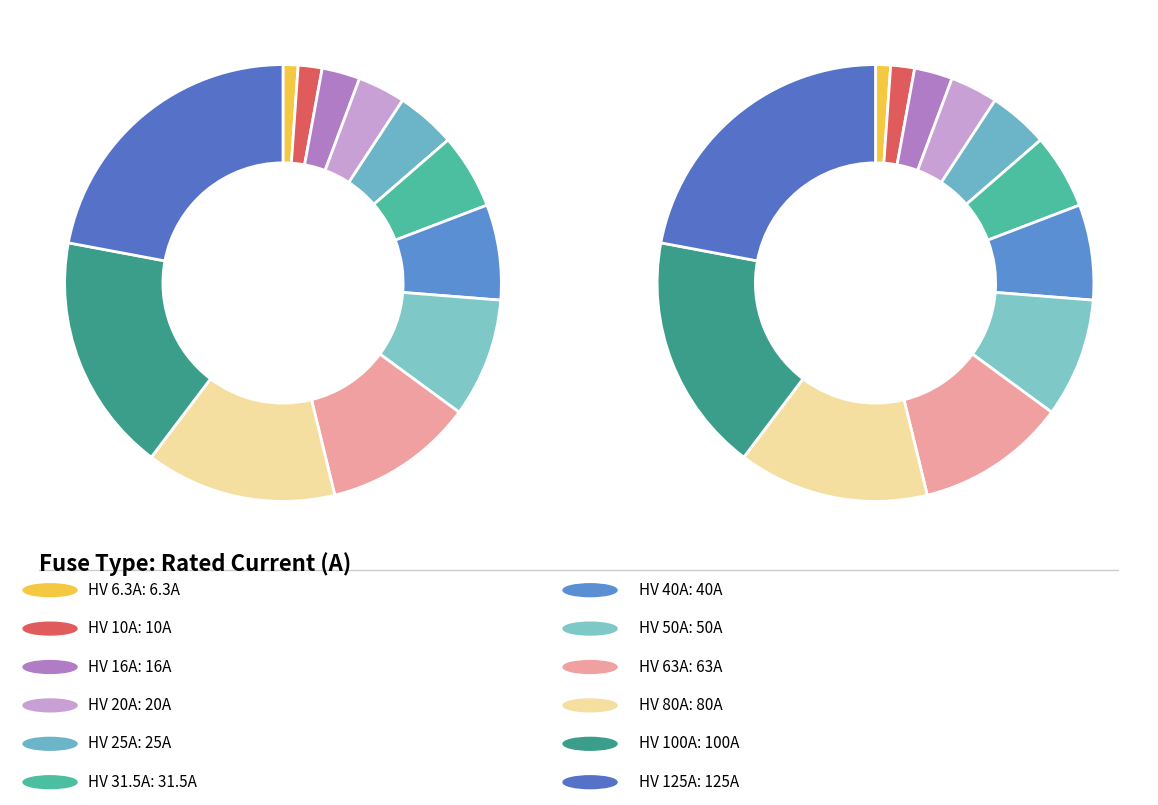

What is the total percentage of HV 6.3A and HV 25A?

5.5%